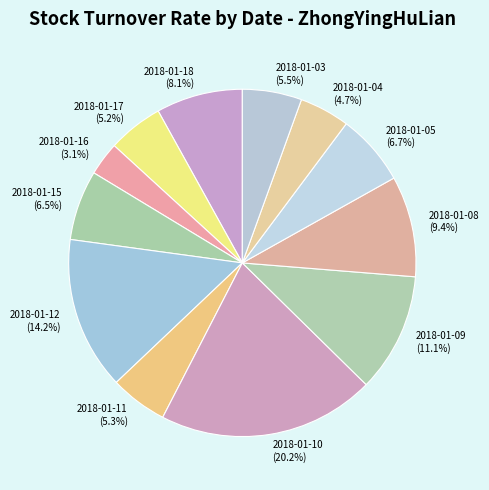

To the nearest percent, what portion does 2018-01-11 represent?

5%